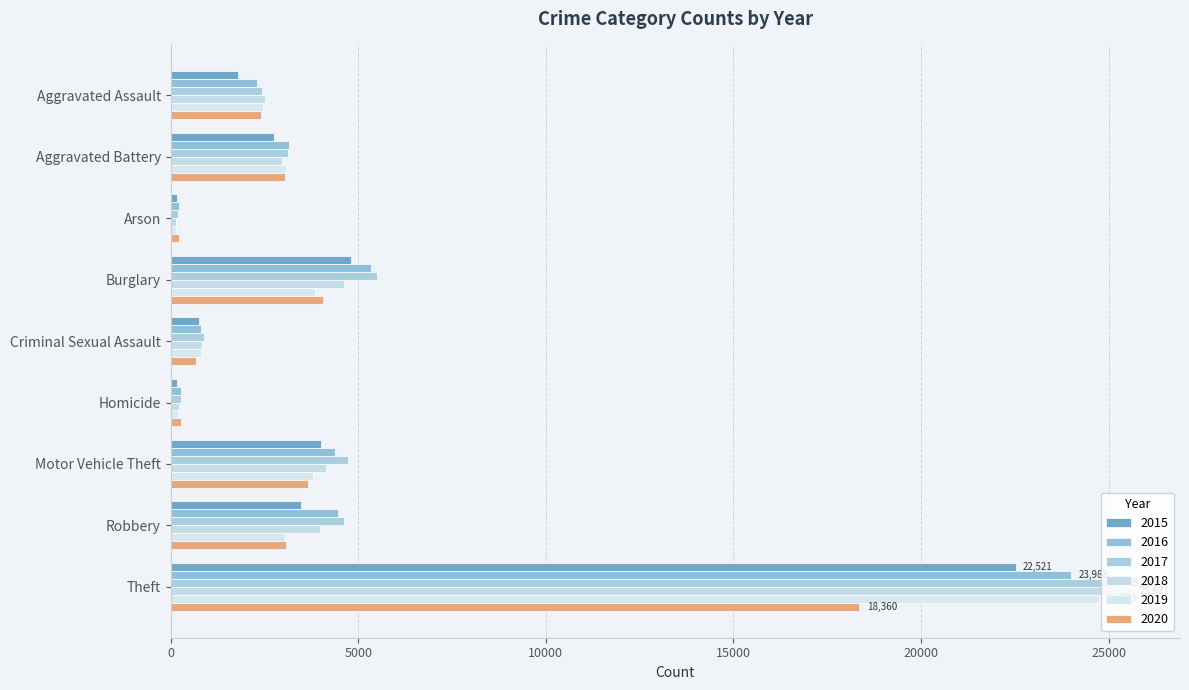

What is the lowest value of the 2015 series?

171